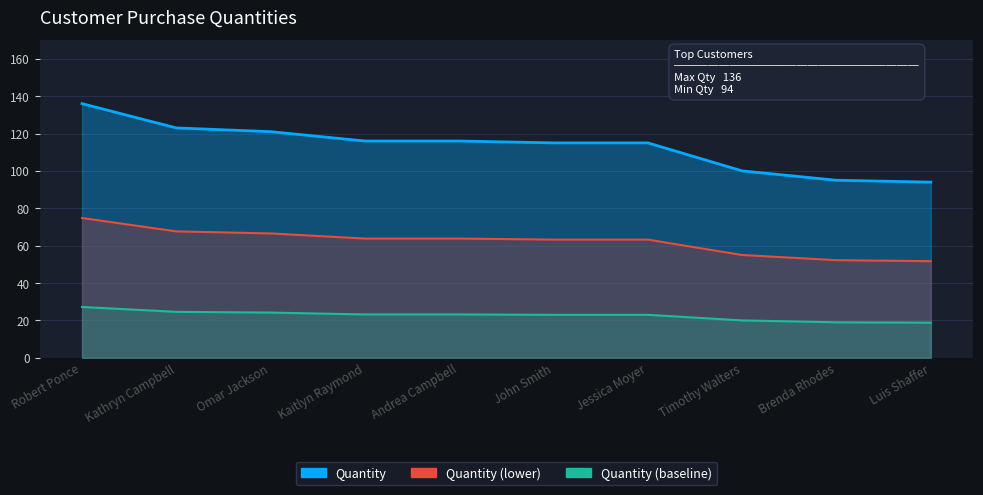

List the labels in order of Quantity value, largest first.

Robert Ponce, Kathryn Campbell, Omar Jackson, Kaitlyn Raymond, Andrea Campbell, John Smith, Jessica Moyer, Timothy Walters, Brenda Rhodes, Luis Shaffer